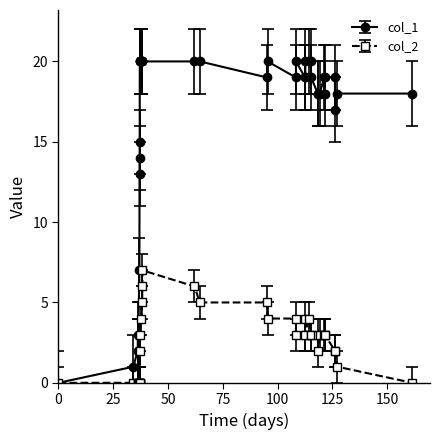

What is the average value of the col_2 series?

3